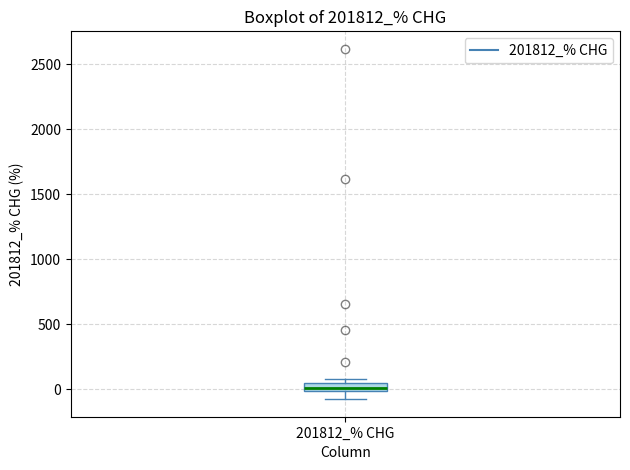

Where is the upper edge of the box for 201812_% CHG on the y-axis? The values are not printed on the chart, so give them approximately, as read against the axis.

50